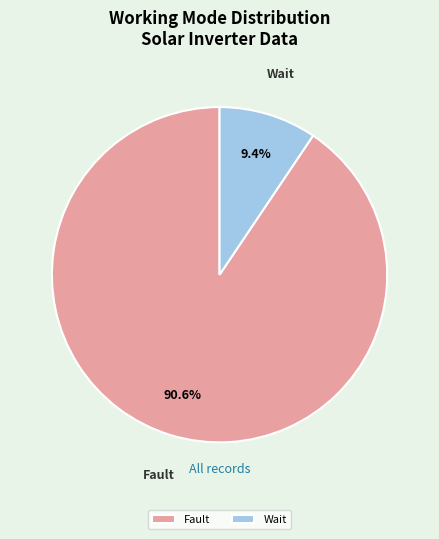

True or false: Wait accounts for 38% of the total.

False